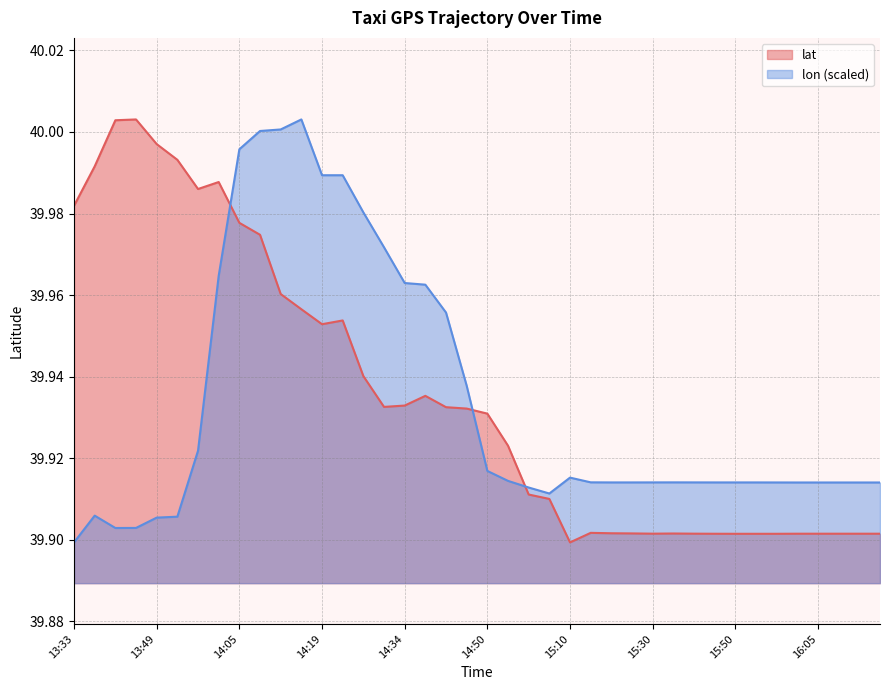

Does the chart have visible grid lines?

Yes